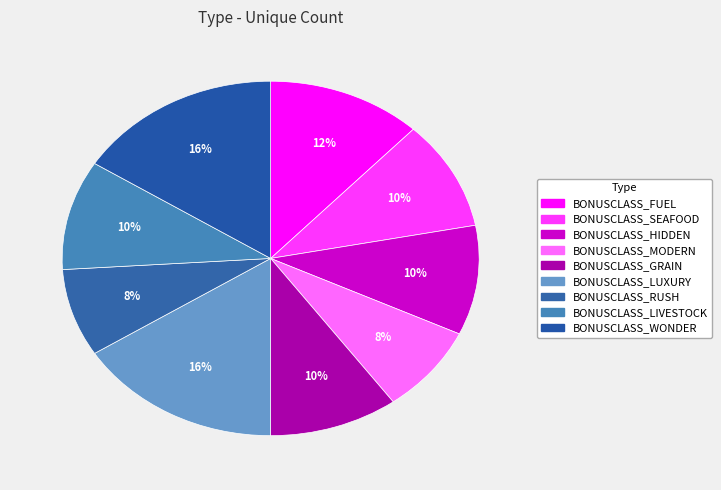

To the nearest percent, what is the difference between the BONUSCLASS_HIDDEN and BONUSCLASS_MODERN slice percentages?

2%